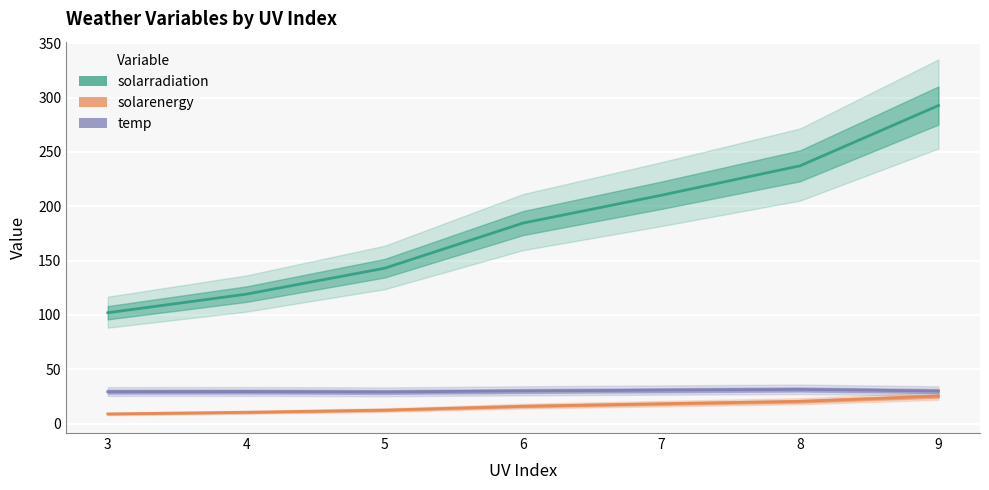

What is the sum of all solarenergy values?

111.2